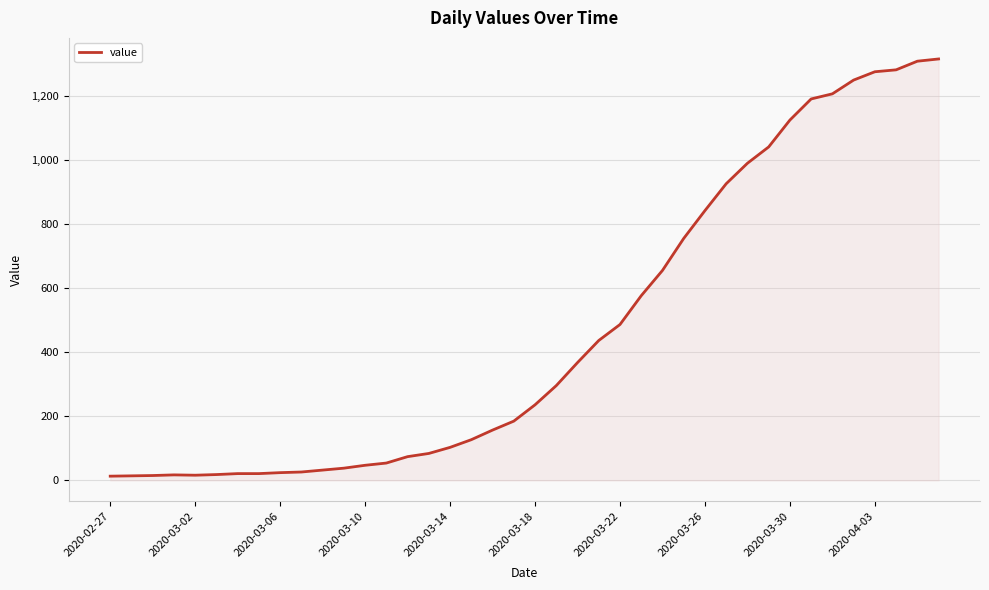

What is the greatest value displayed?

1317